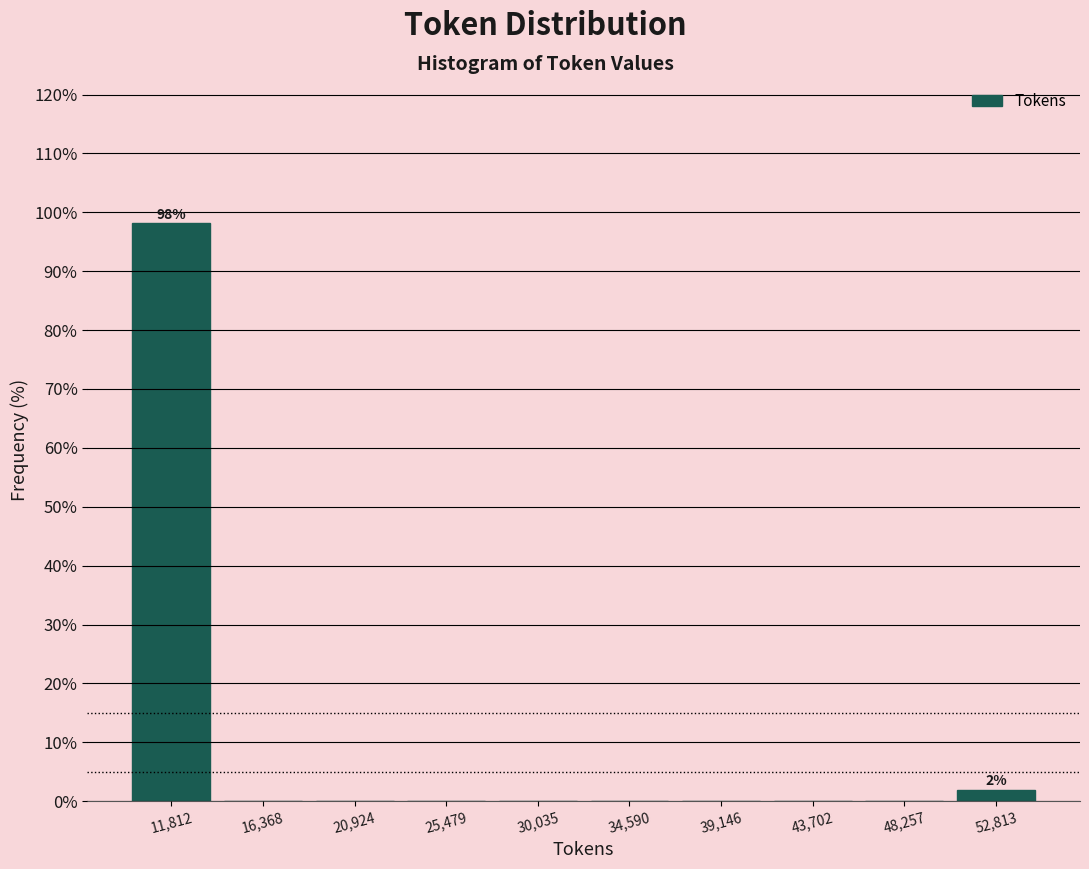

Which range on the x-axis has the tallest bar?

9500 to 14000